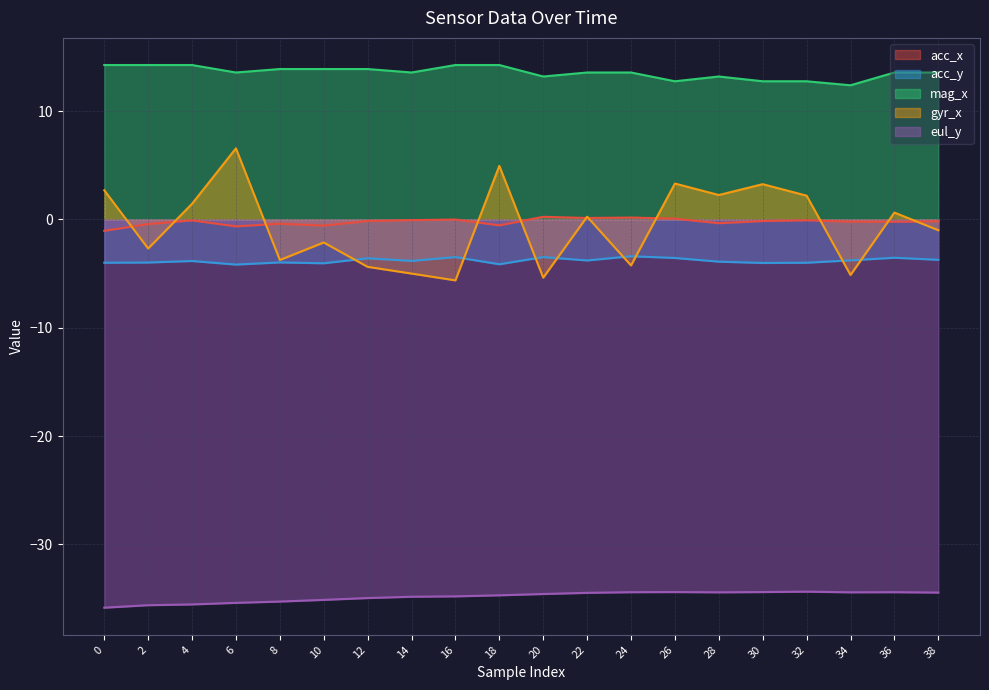

What is the difference between the second highest and minimum values in the eul_y series?

1.4